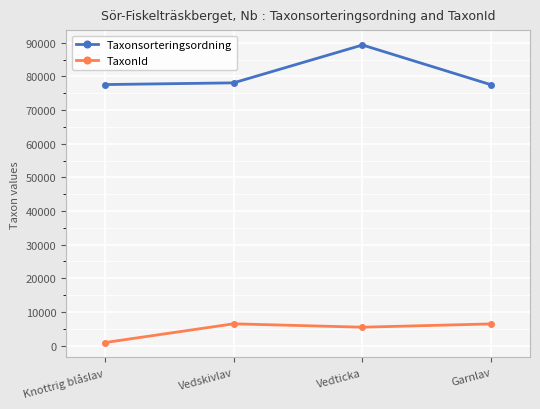

What is the lowest value of the TaxonId series?

864